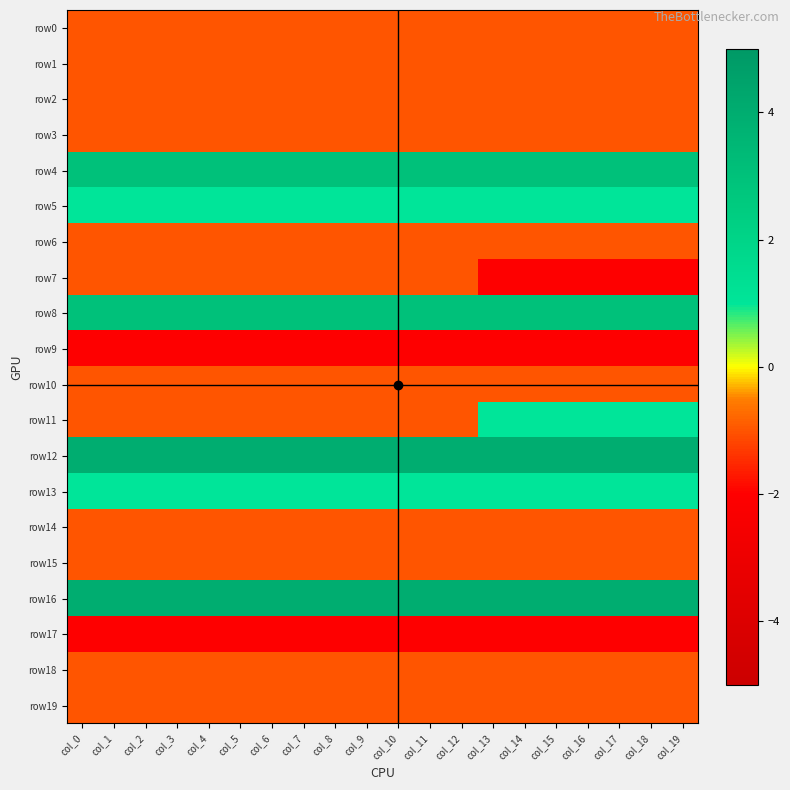

Which has a higher value, col_6 or col_13?

col_6